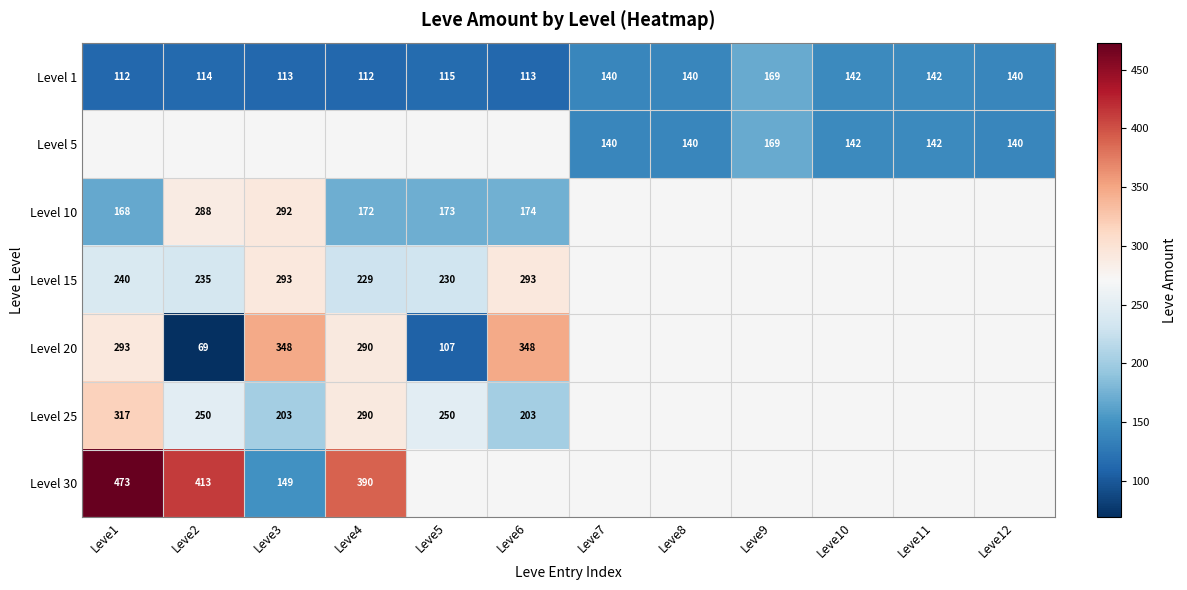

How many distinct data groups are displayed?

7